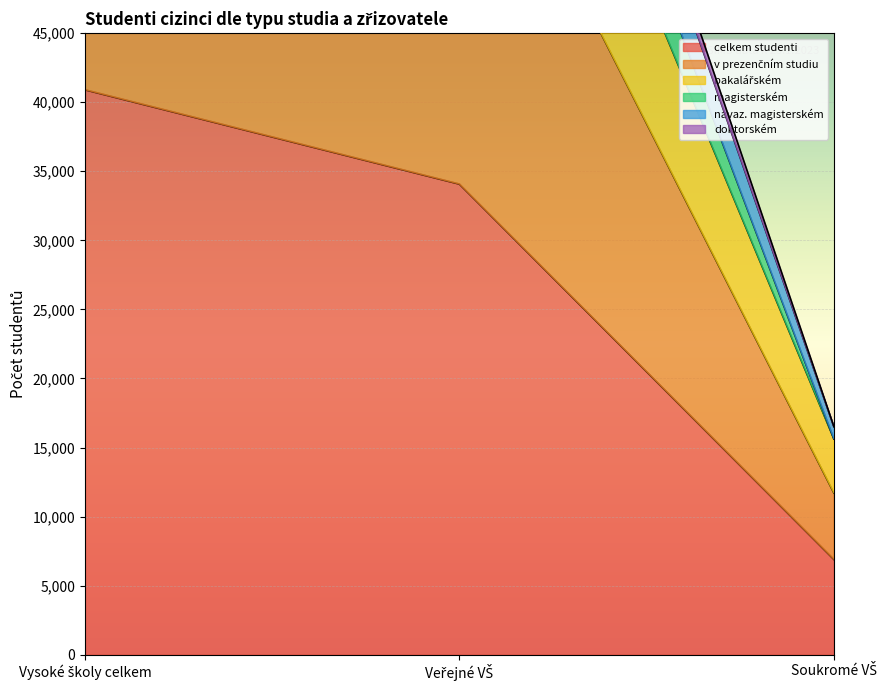

Is the value of bakalářském at Veřejné VŠ greater than the value of magisterském at Veřejné VŠ?

No